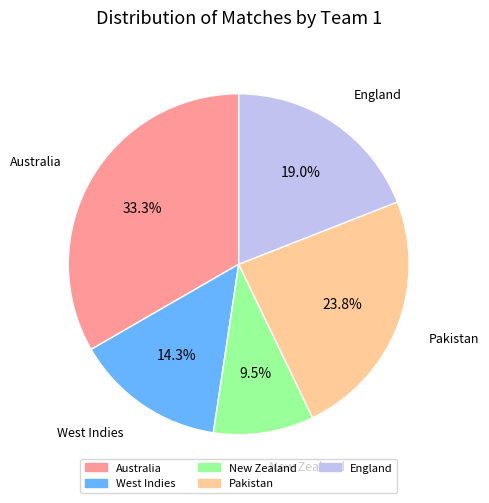

Which category has the smallest portion of the pie?

New Zealand